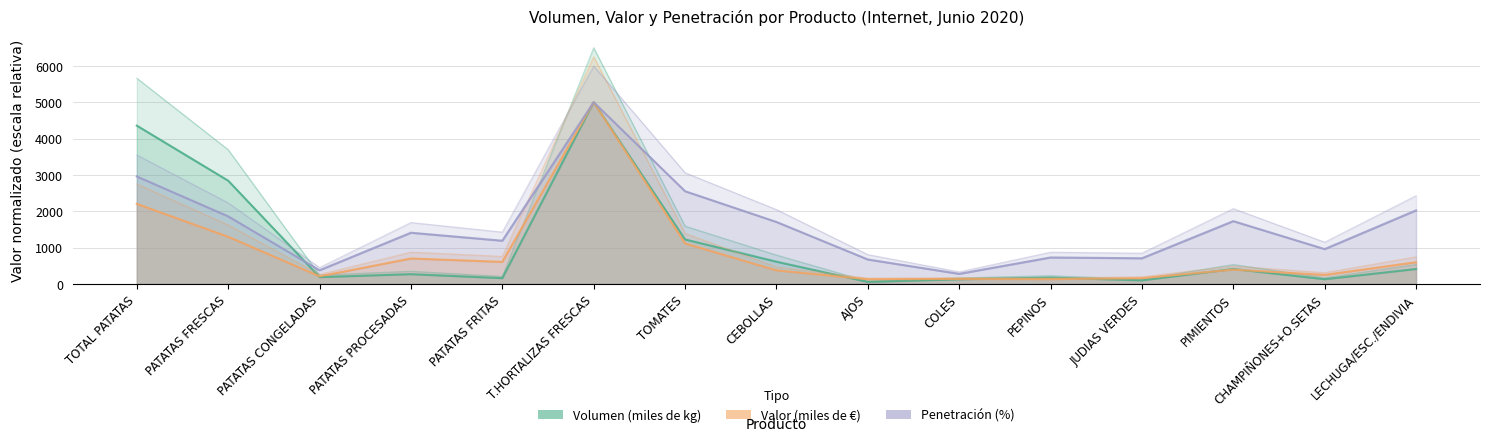

Which label corresponds to the smallest value in the chart?

AJOS